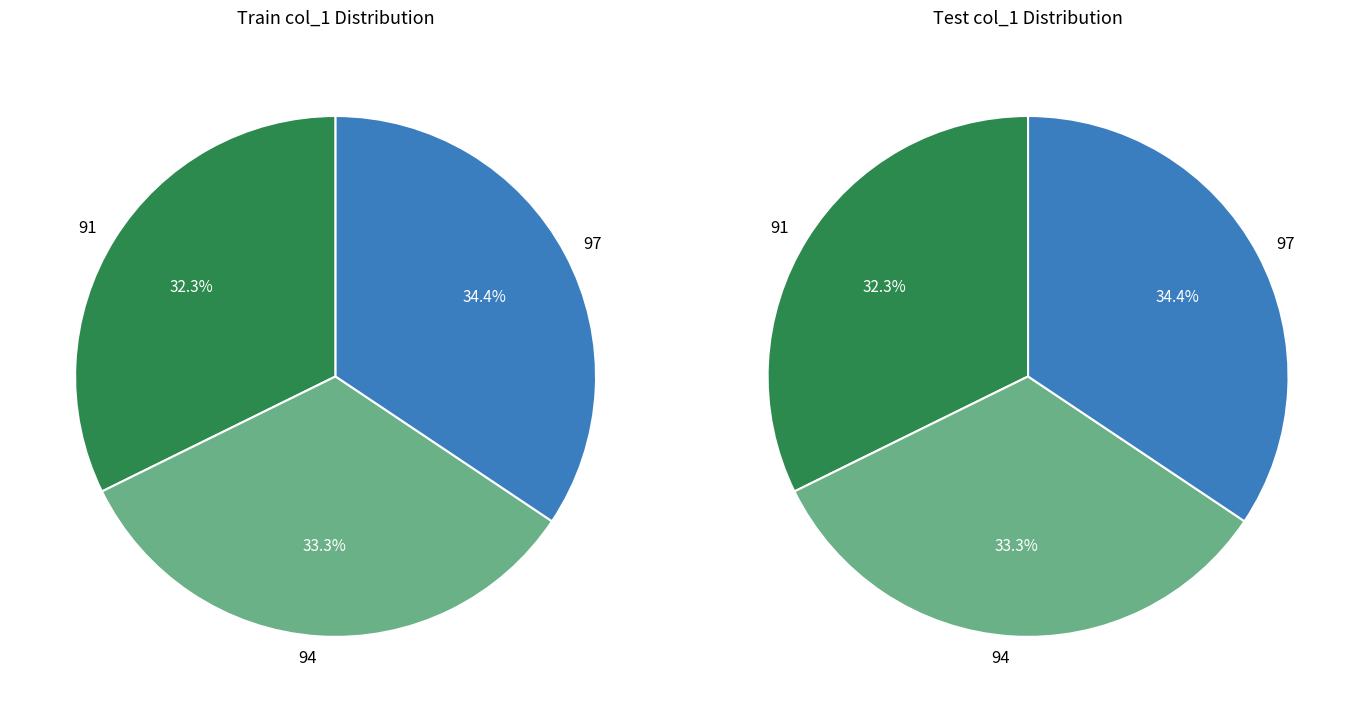

What is the change in value from 94 to 97?

+3